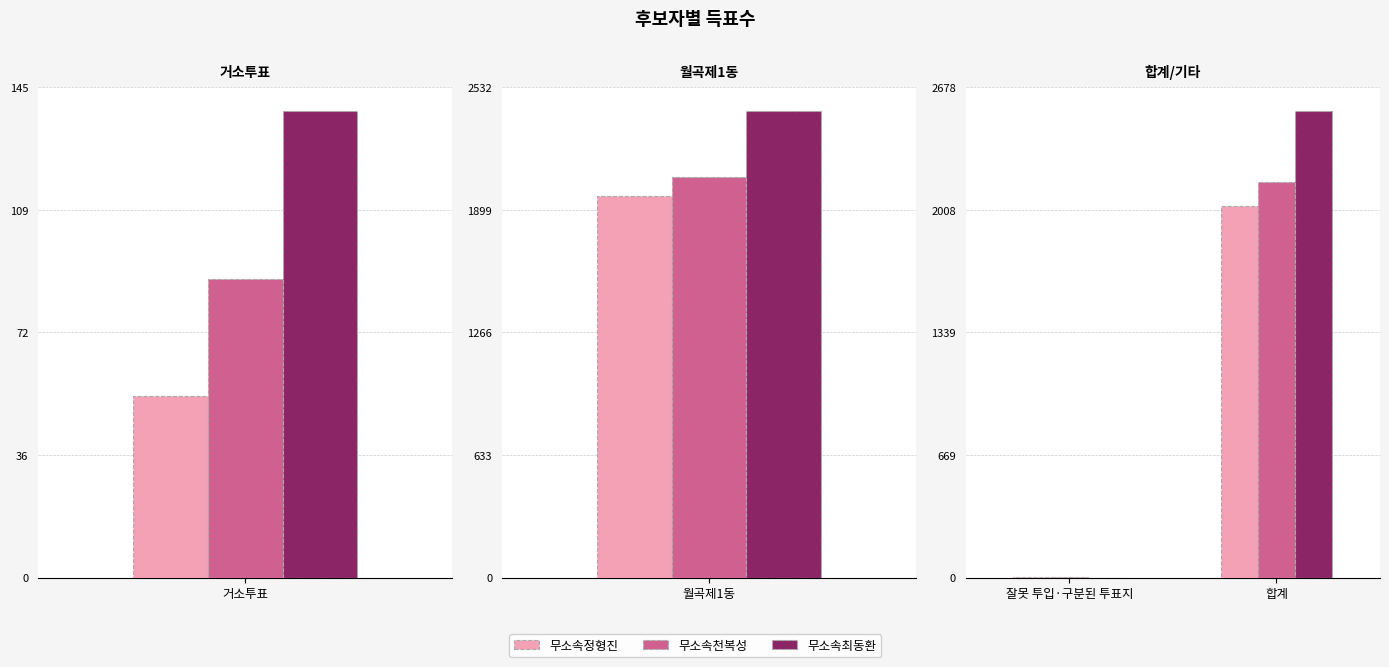

What are all the series names shown in the legend?

무소속정형진, 무소속천복성, 무소속최동환